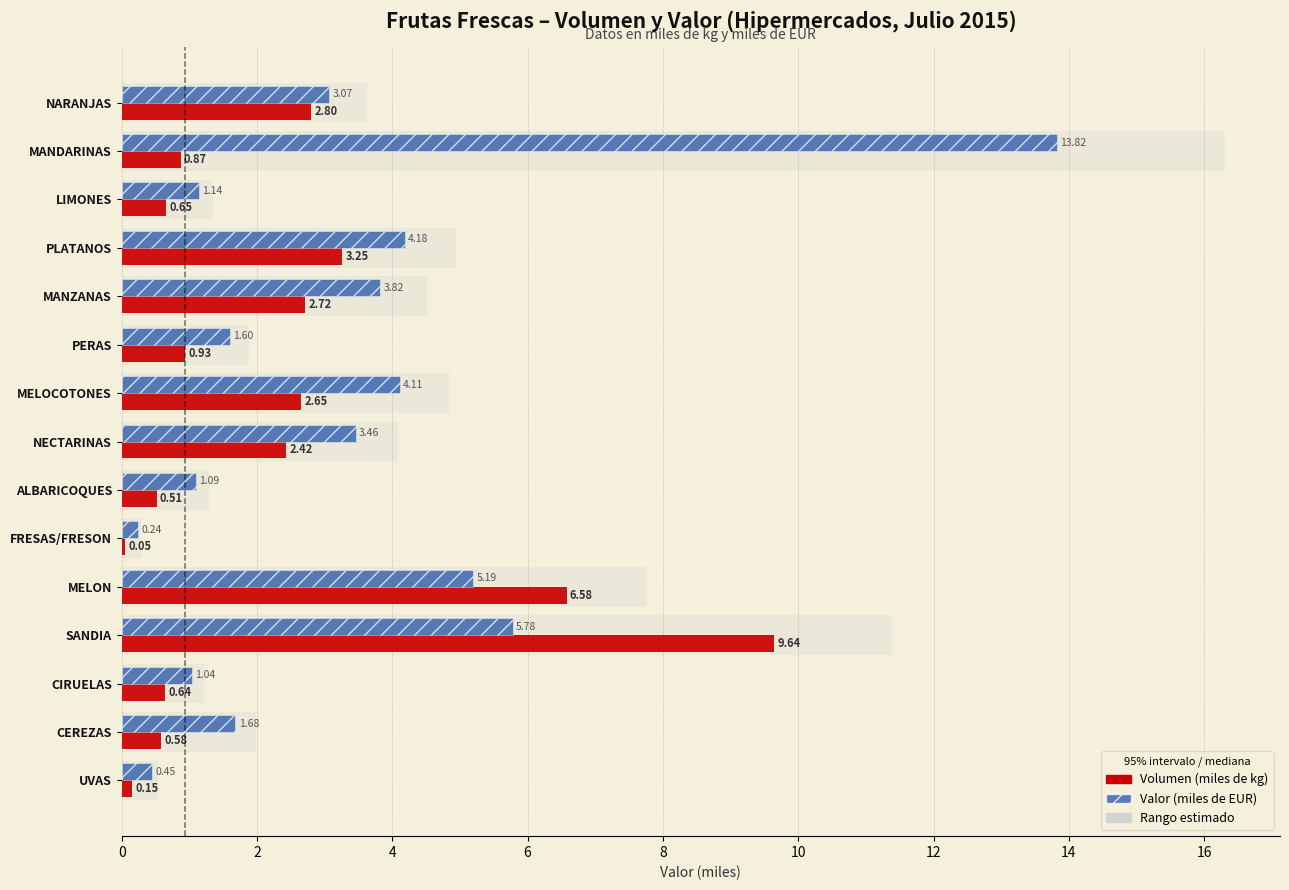

Are the bars grouped side by side (vs. stacked)?

Yes